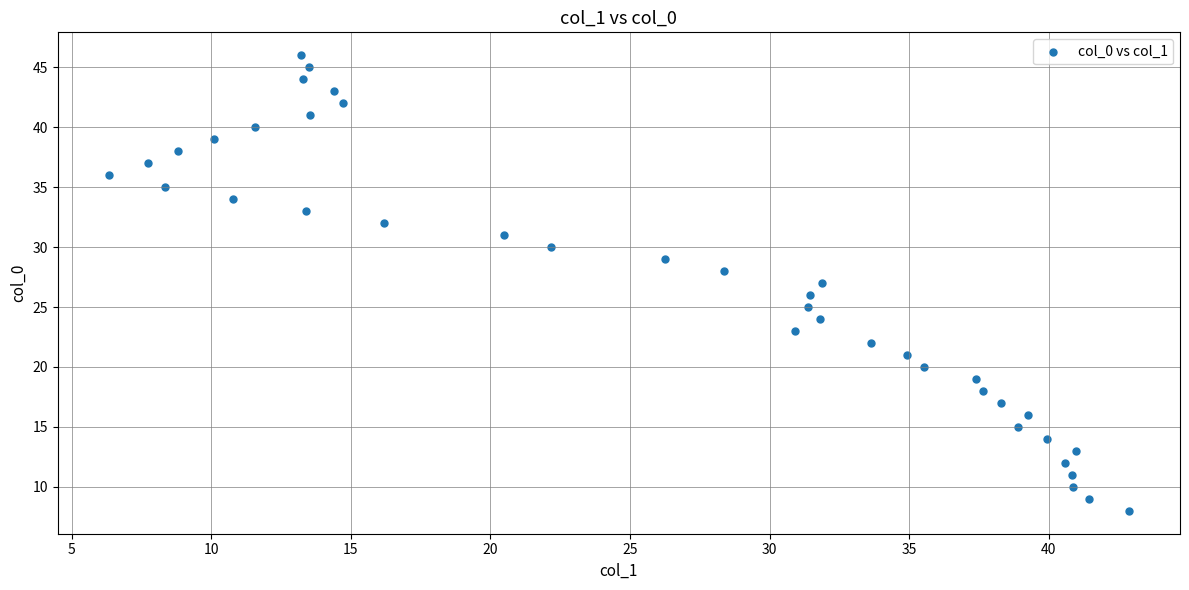

What is the range of Y values (max minus min)?

38